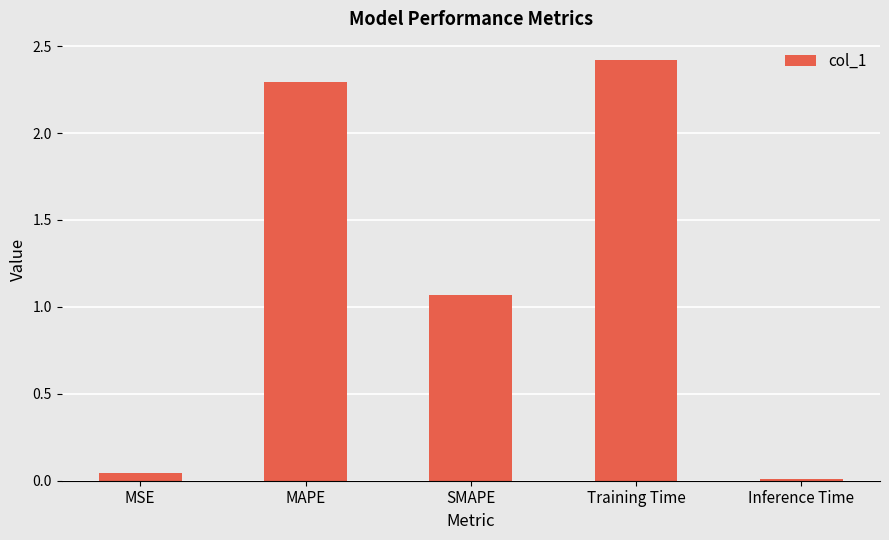

What is the sum of the values at MSE and Inference Time?

0.1